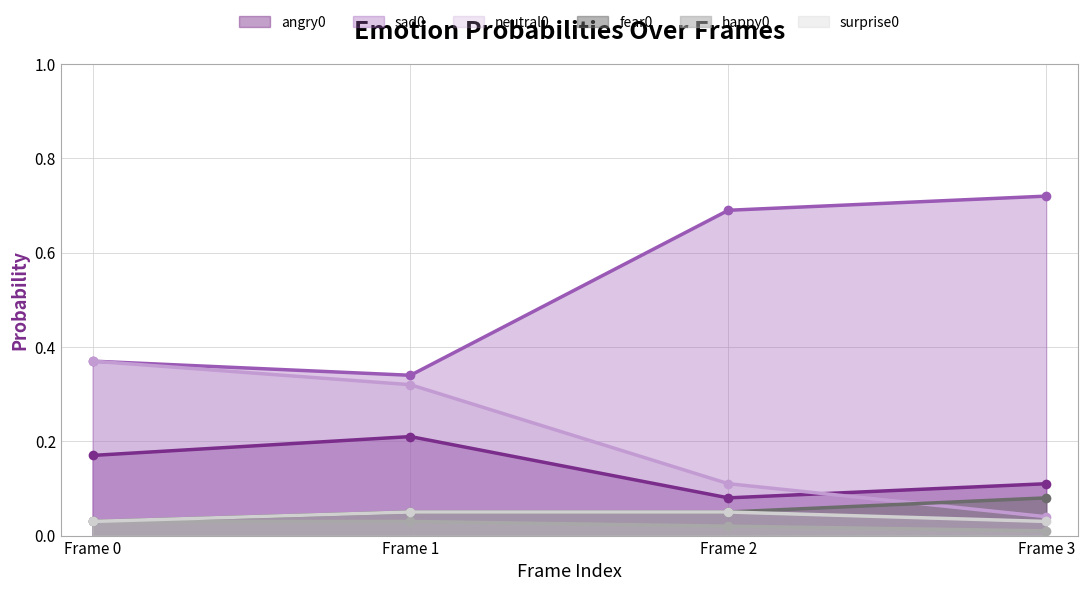

Reading right to left, transcribe all the data shown in this chart.

angry0: 0.1	0.1	0.2	0.2
sad0: 0.7	0.7	0.3	0.4
neutral0: 0.0	0.1	0.3	0.4
fear0: 0.1	0.1	0.1	0.0
happy0: 0.0	0.0	0.0	0.0
surprise0: 0.0	0.1	0.1	0.0